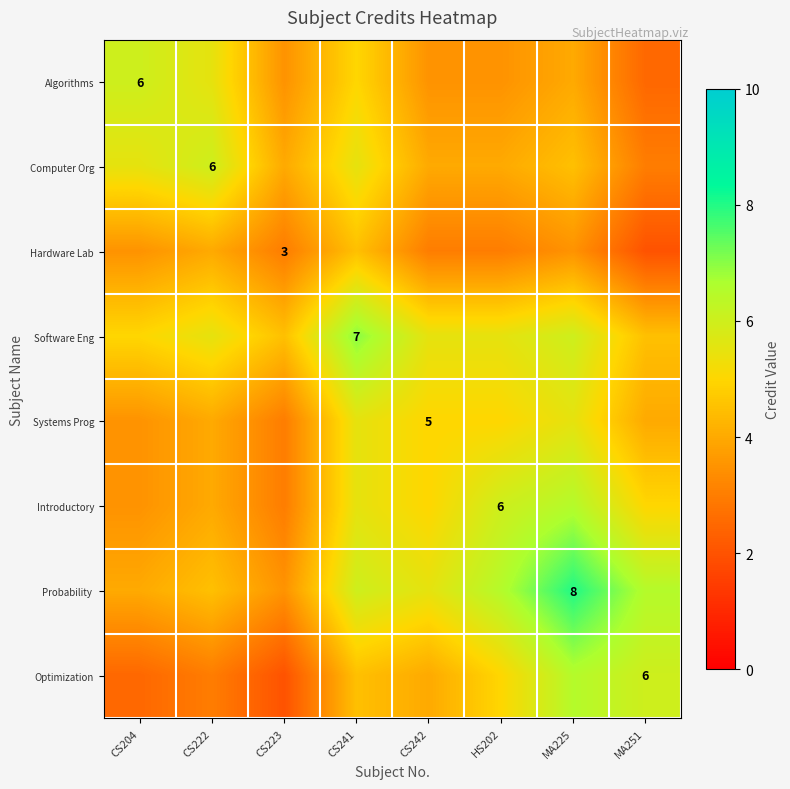

Count the Algorithms values in the range 3 to 5.

5